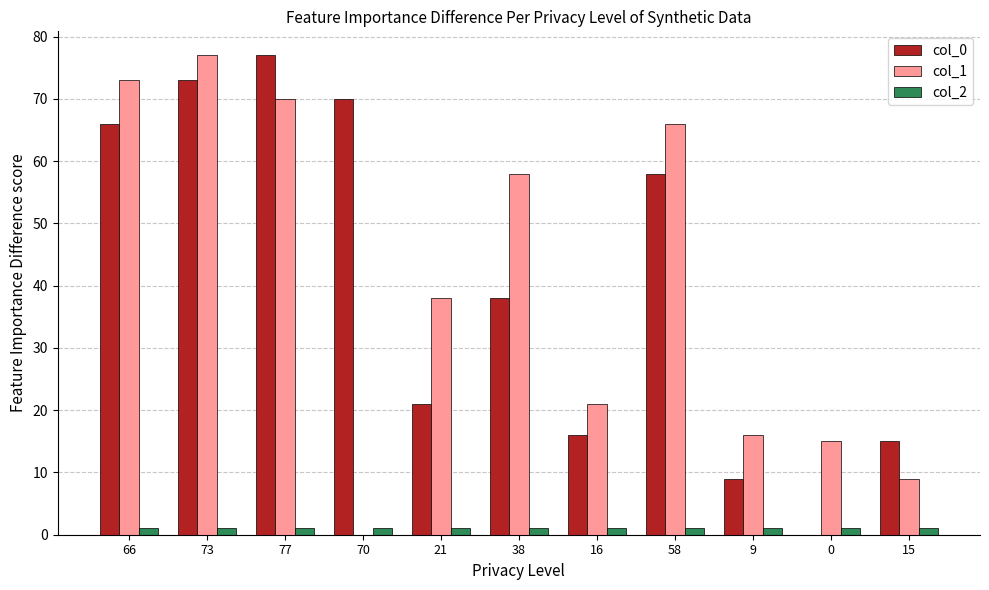

What is the sum of all col_2 values?

11